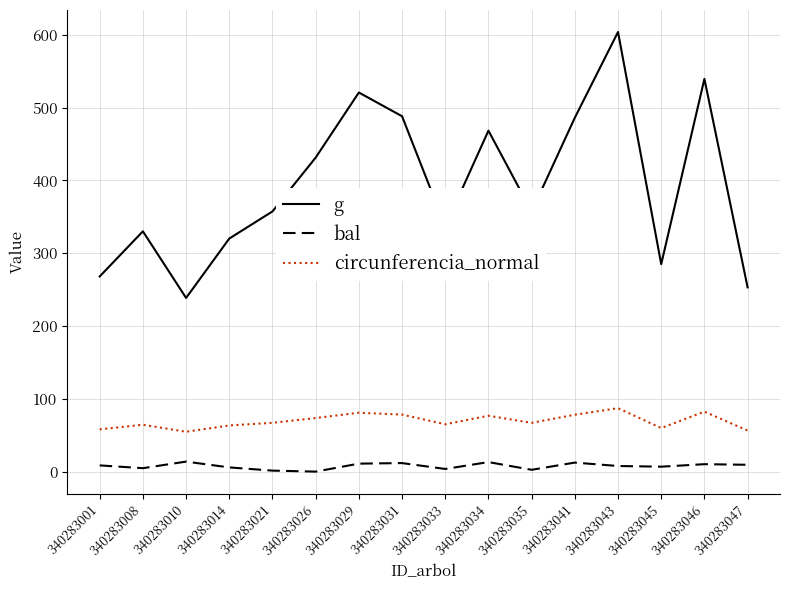

Rank the series by their maximum value, from highest to lowest.

g, circunferencia_normal, bal